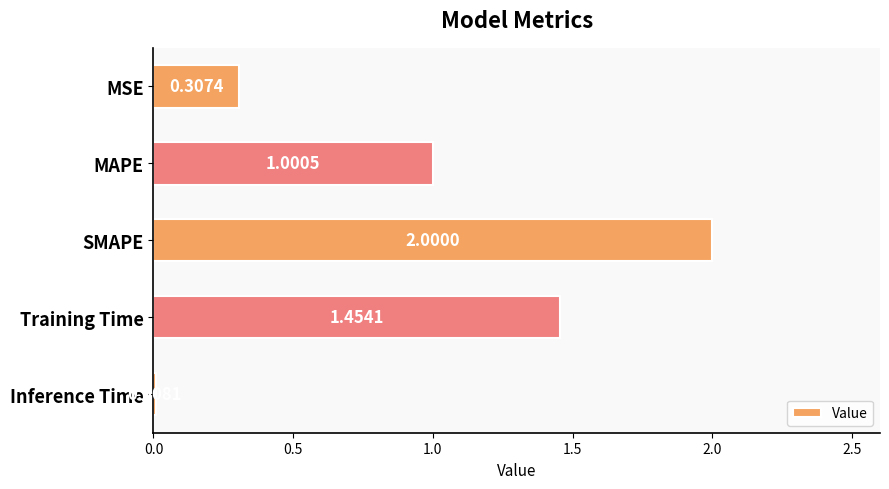

What is the label of the 2nd bar from the top?

MAPE